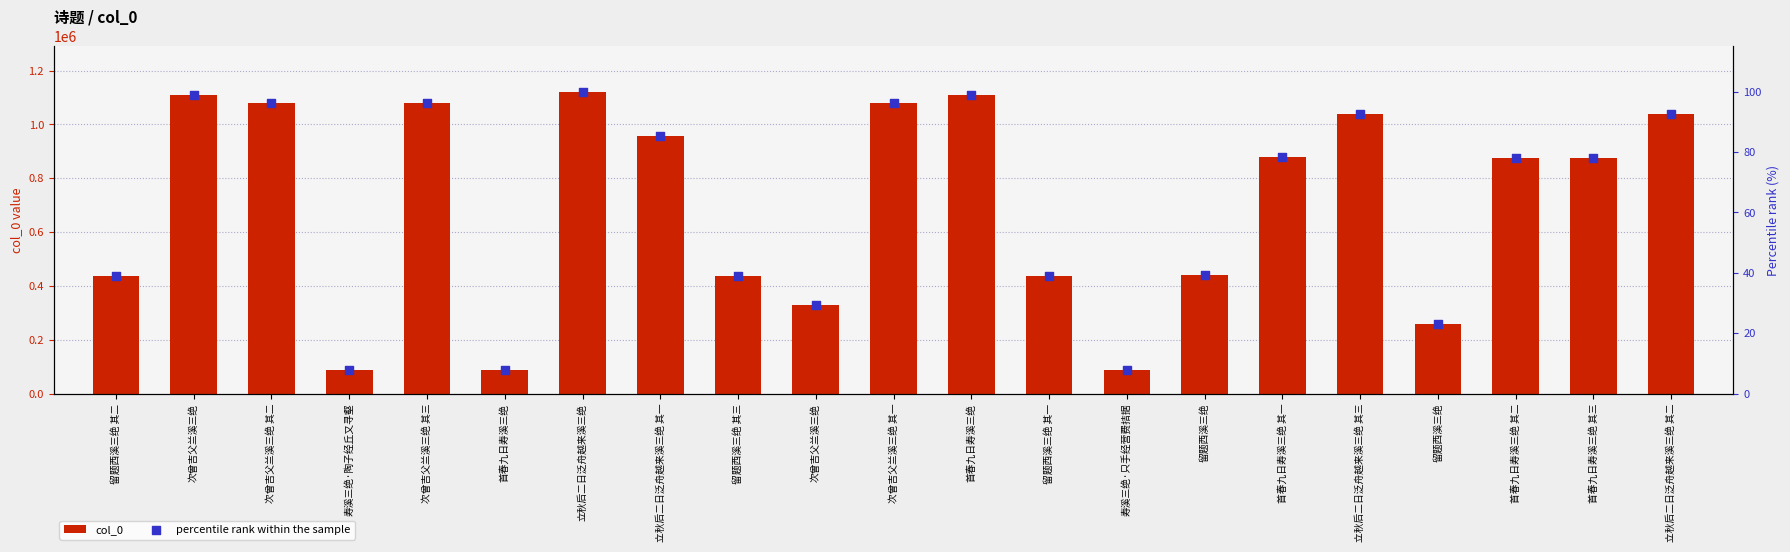

At how many categories does at least one series exceed 1094032?

3